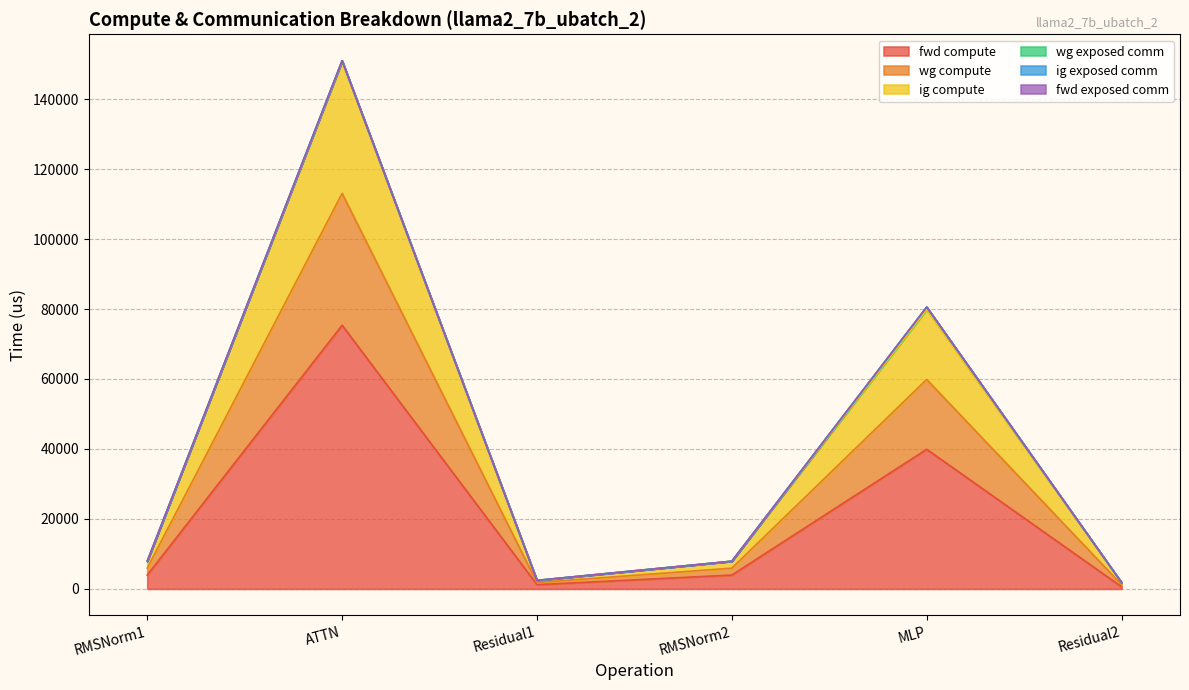

True or false: wg compute and fwd compute cross at least once.

False